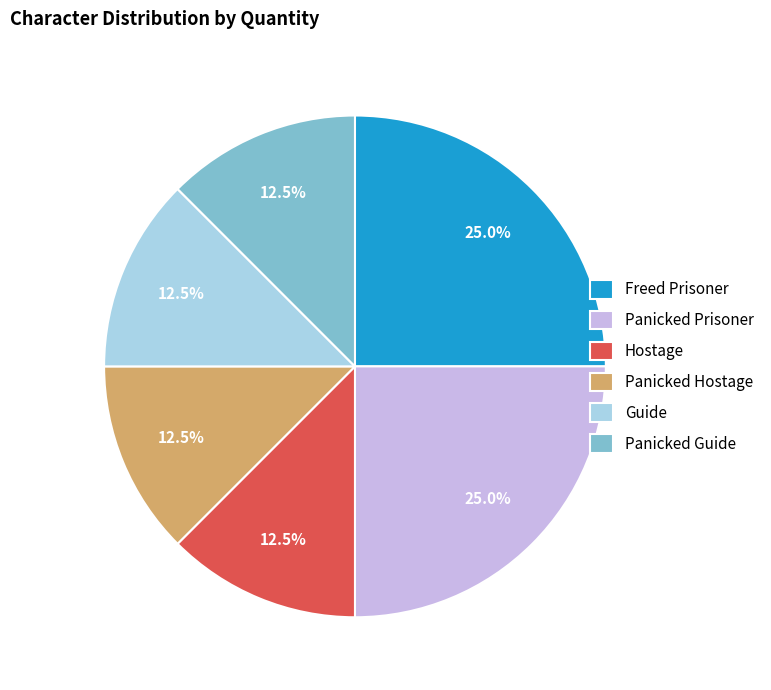

What portion of the pie excludes Panicked Guide?

87.5%